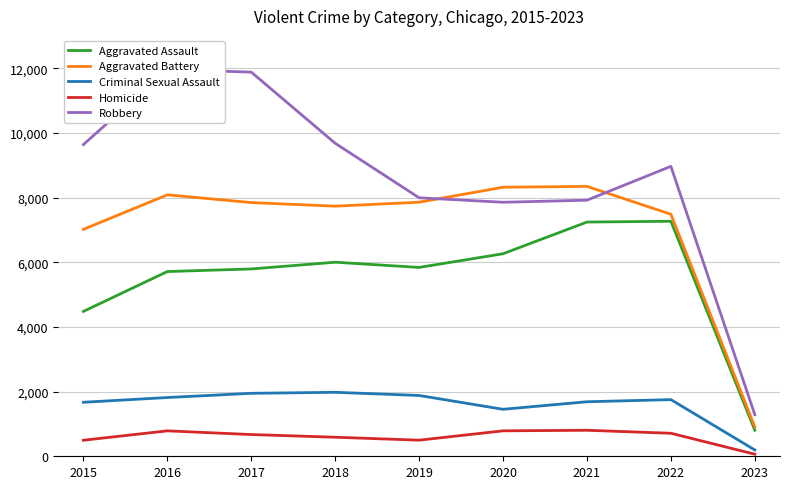

In Aggravated Assault, how many points are higher than both neighbors (excluding endpoints)?

2